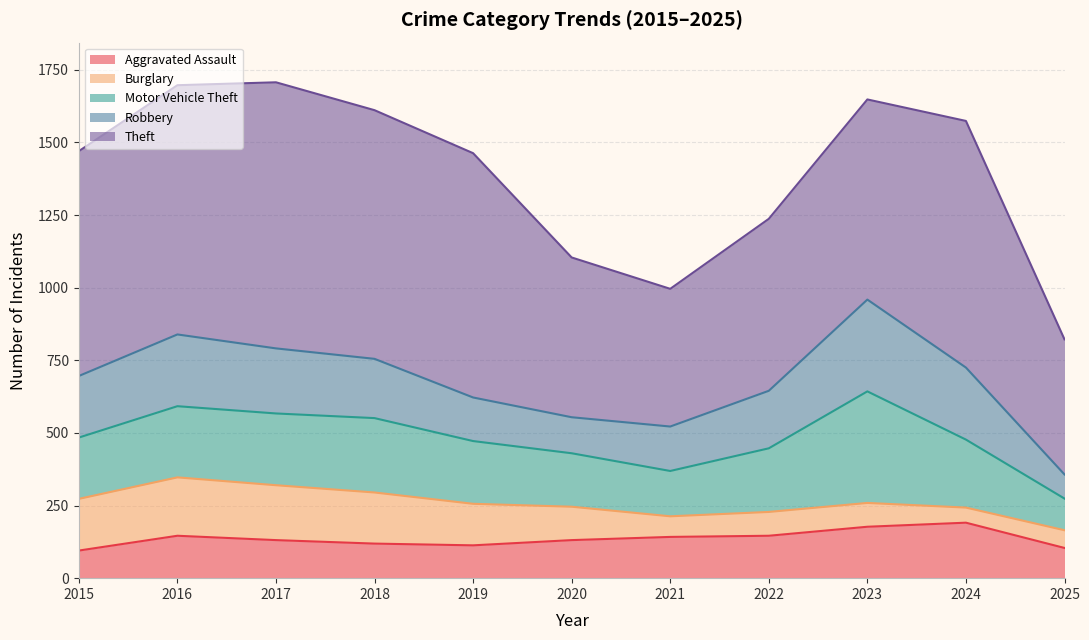

At 2015, list the series in order from largest to smallest.

Theft, Robbery, Motor Vehicle Theft, Burglary, Aggravated Assault